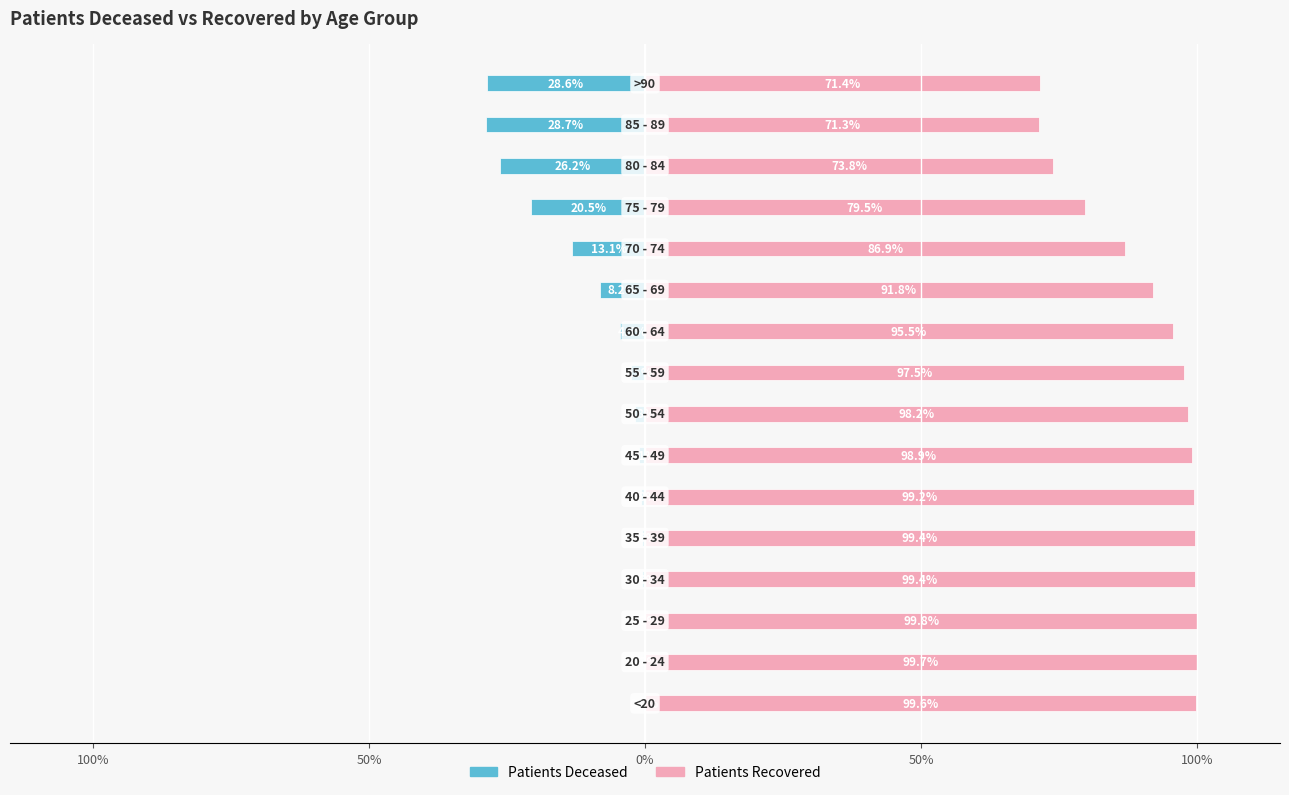

Count the number of data series in this chart.

2